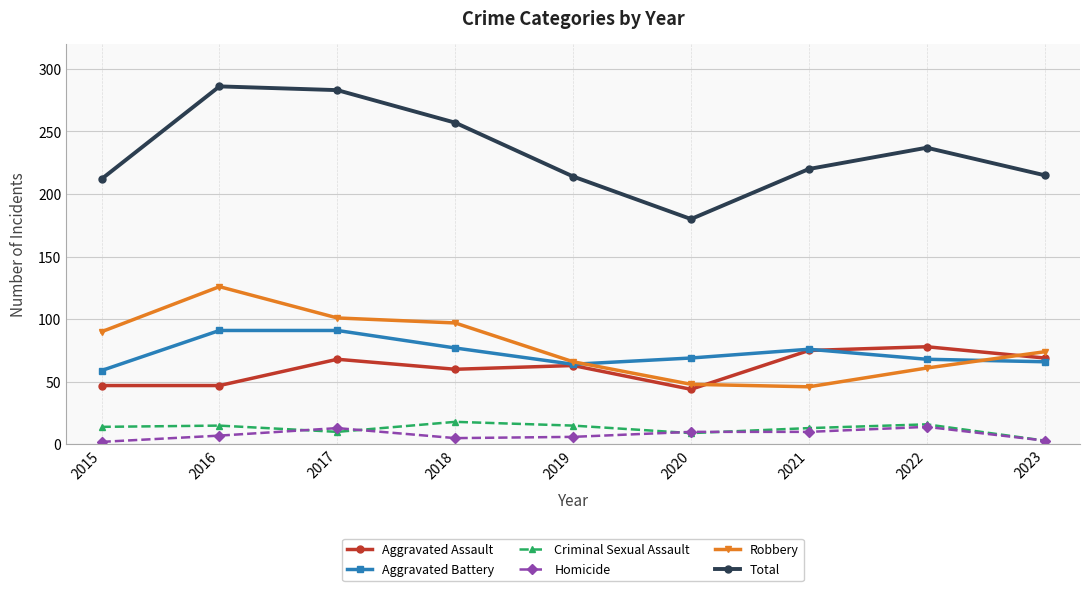

What is the difference between the second highest and second lowest values in the Total series?

71